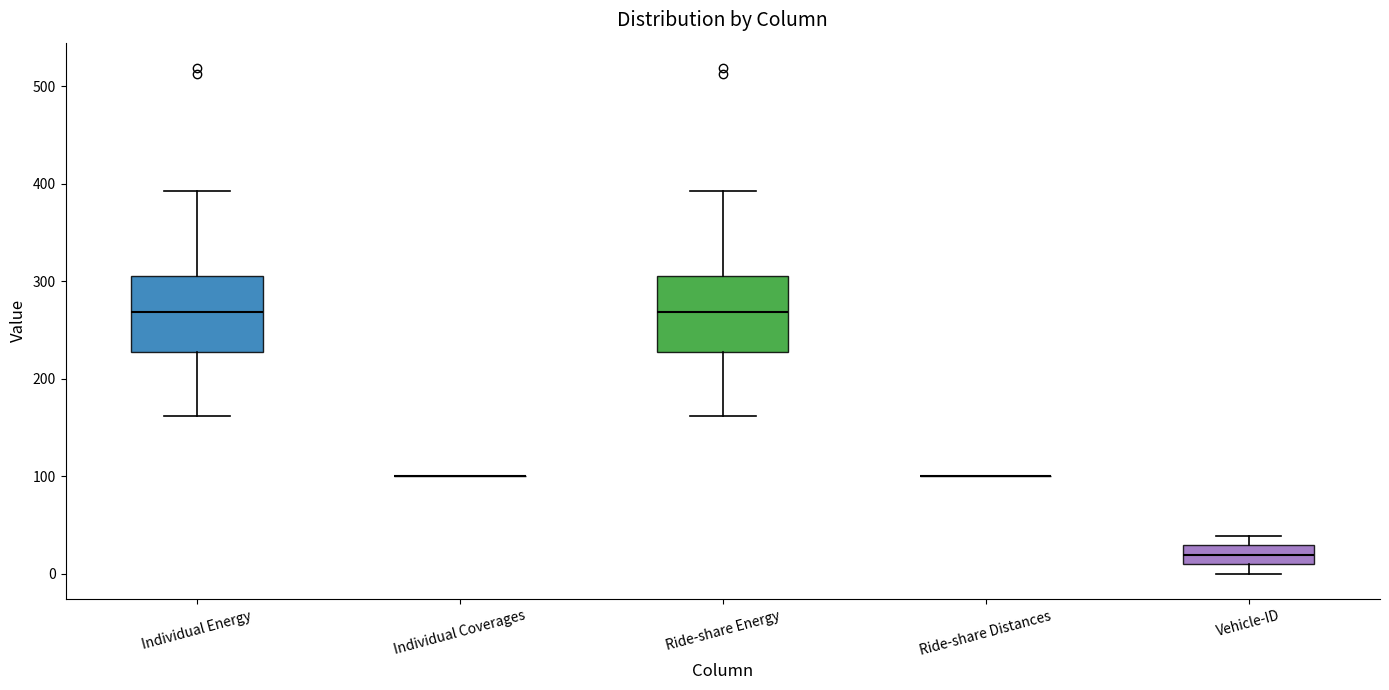

Reading left to right, transcribe this box plot: for each box, give where its median line is, the range the box spans, and where its two whiskers end, as read against the y-axis. The values are not printed on the chart, so give them approximately, as read against the axis.

Individual Energy: median 270, box 230 to 310, whiskers 160 to 390
Individual Coverages: box collapsed to a line at 100, whiskers 100 to 100
Ride-share Energy: median 270, box 230 to 310, whiskers 160 to 390
Ride-share Distances: box collapsed to a line at 100, whiskers 100 to 100
Vehicle-ID: median 20, box 10 to 30, whiskers 0 to 40